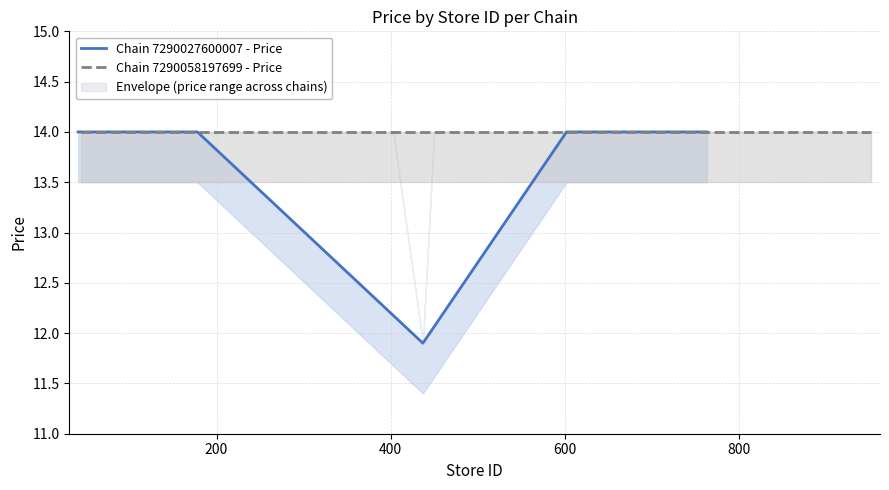

What is the minimum value shown in the chart?

11.9